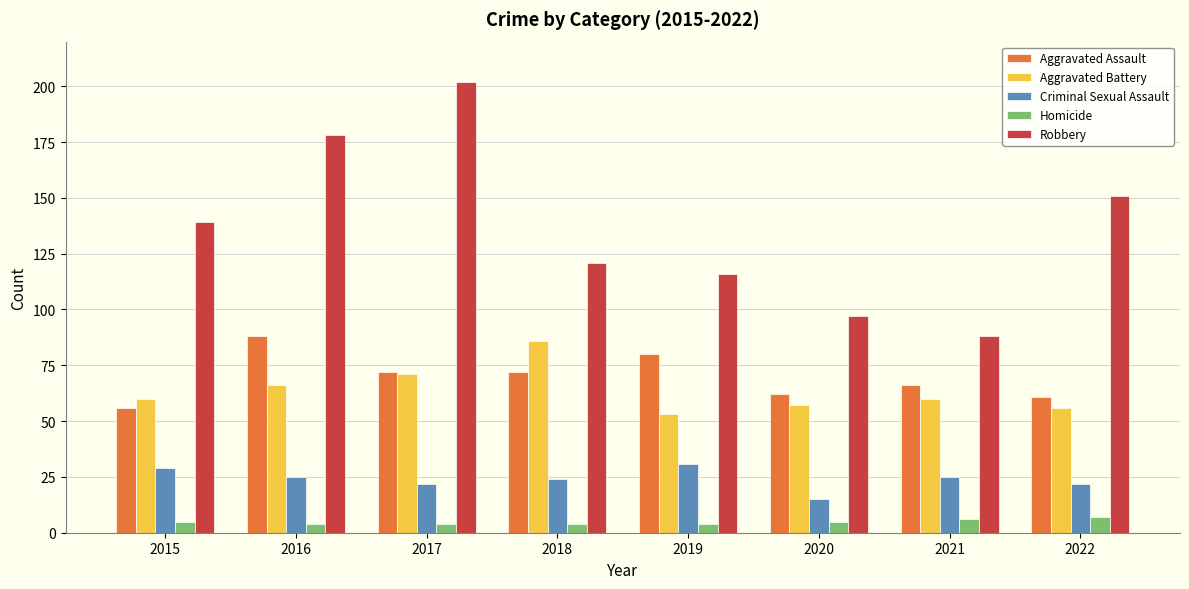

What is the maximum value for Robbery?

202